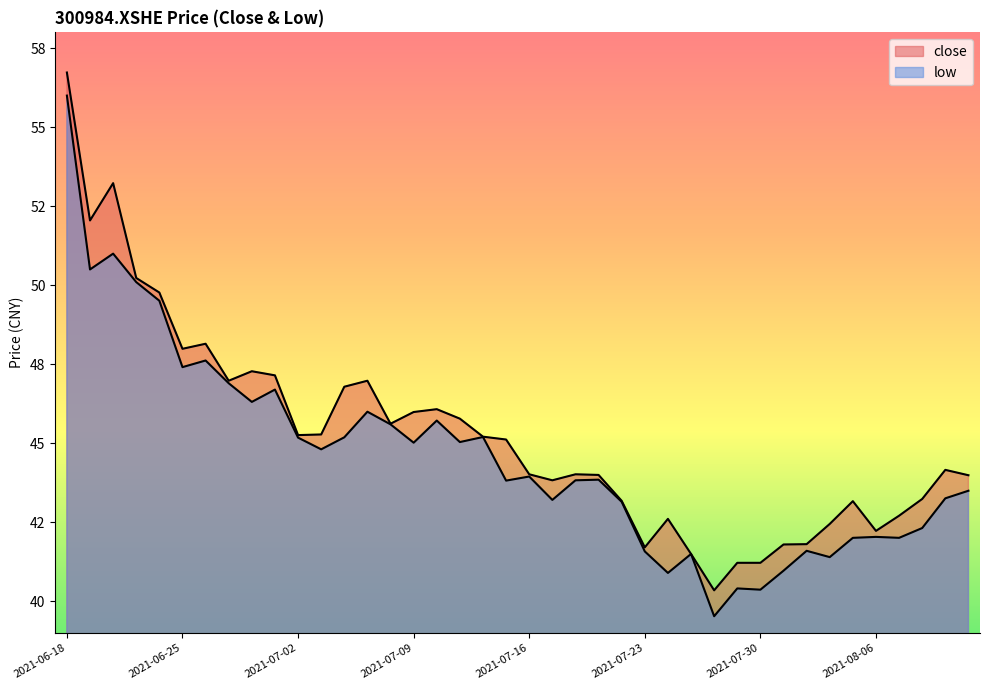

At which label is low closest to 47?

2021-06-29